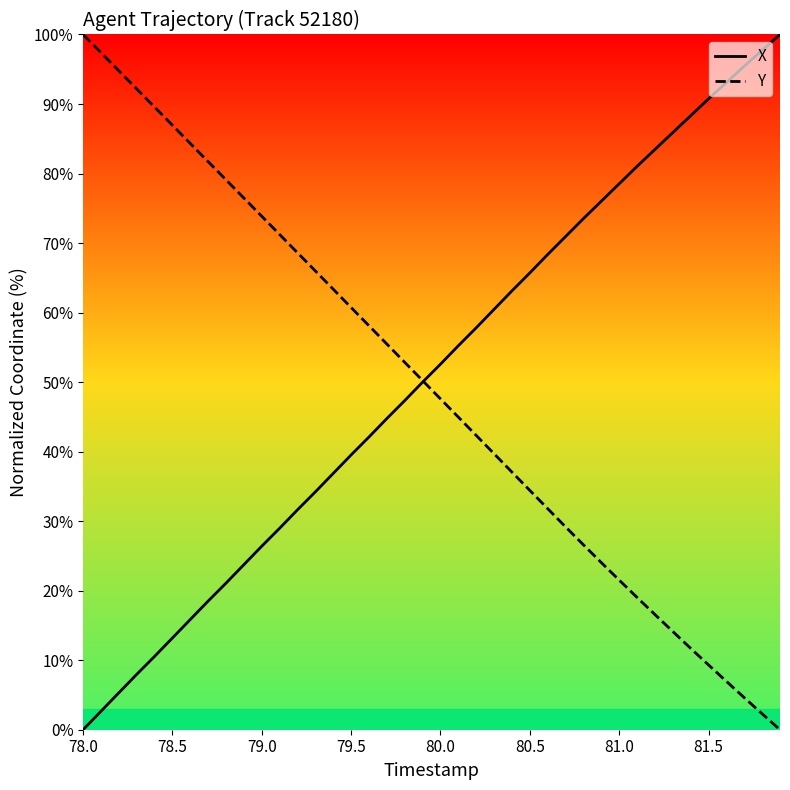

What is the maximum value for Y?

100.0